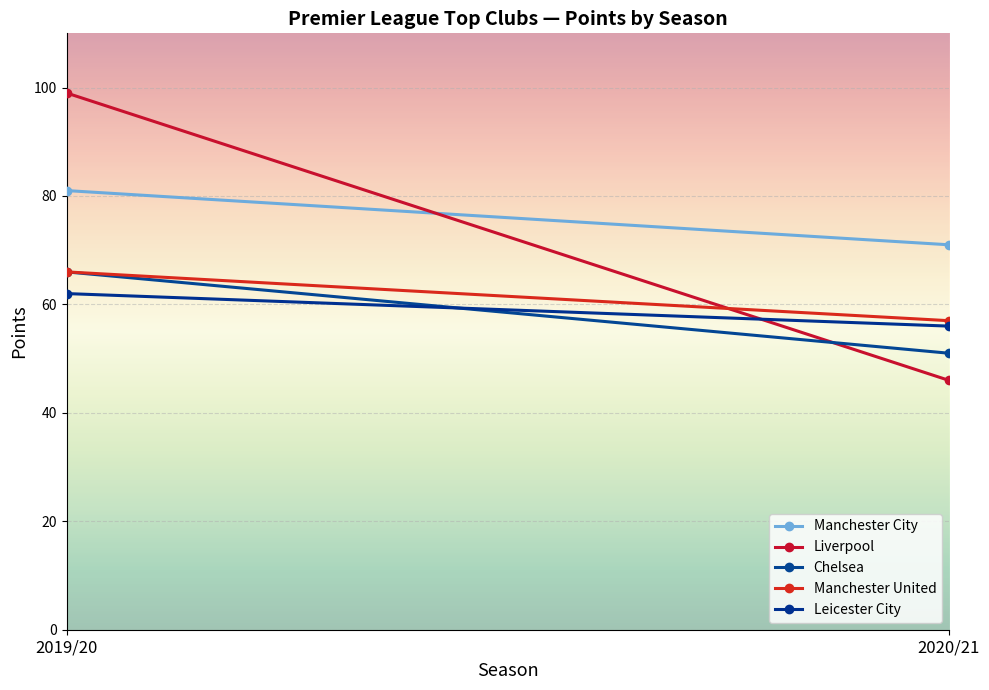

Rank the series at 2019/20 from lowest to highest value.

Leicester City, Chelsea, Manchester United, Manchester City, Liverpool